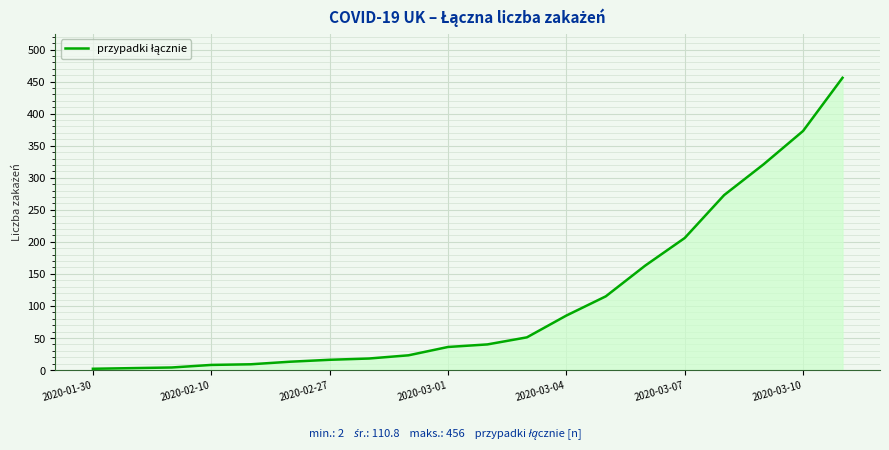

What is the maximum value shown in the chart?

456